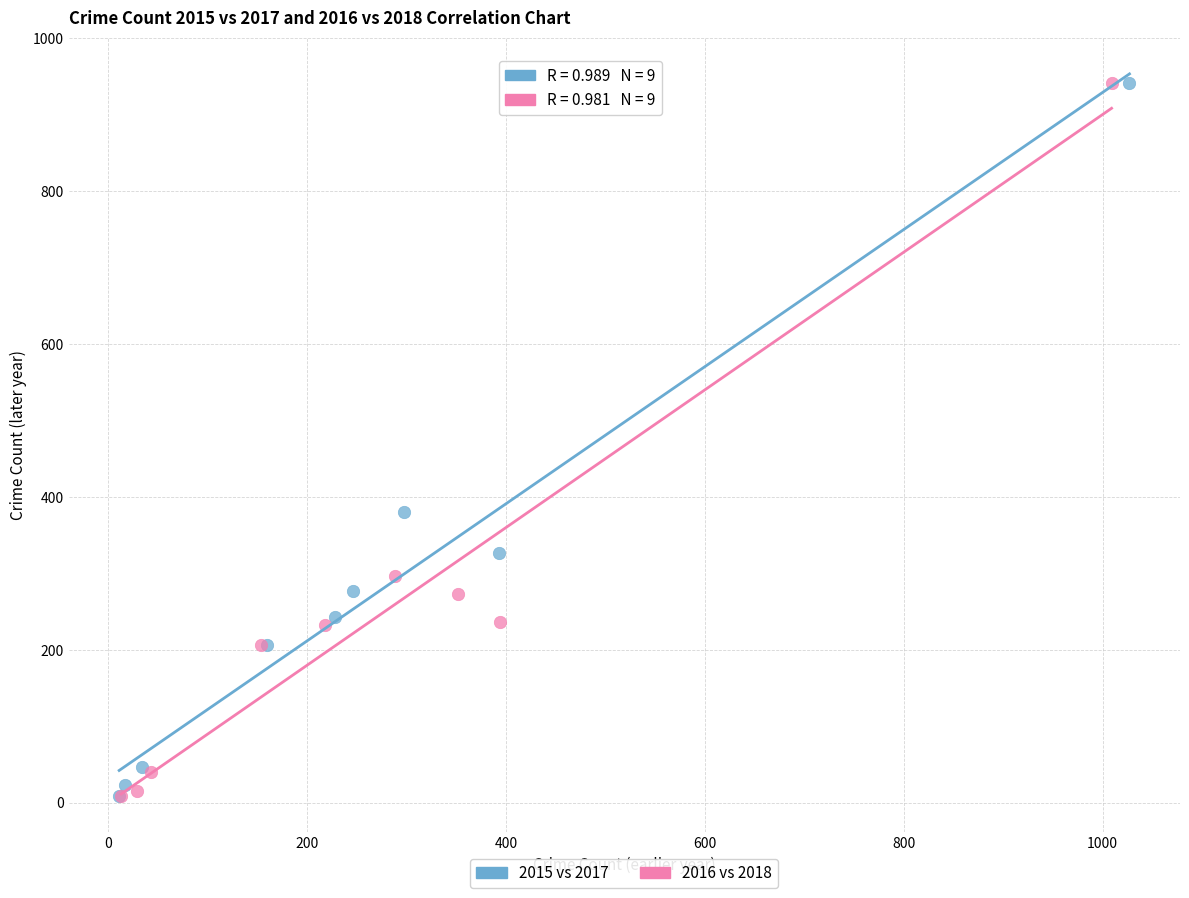

What are all the series names shown in the legend?

2015 vs 2017, 2016 vs 2018